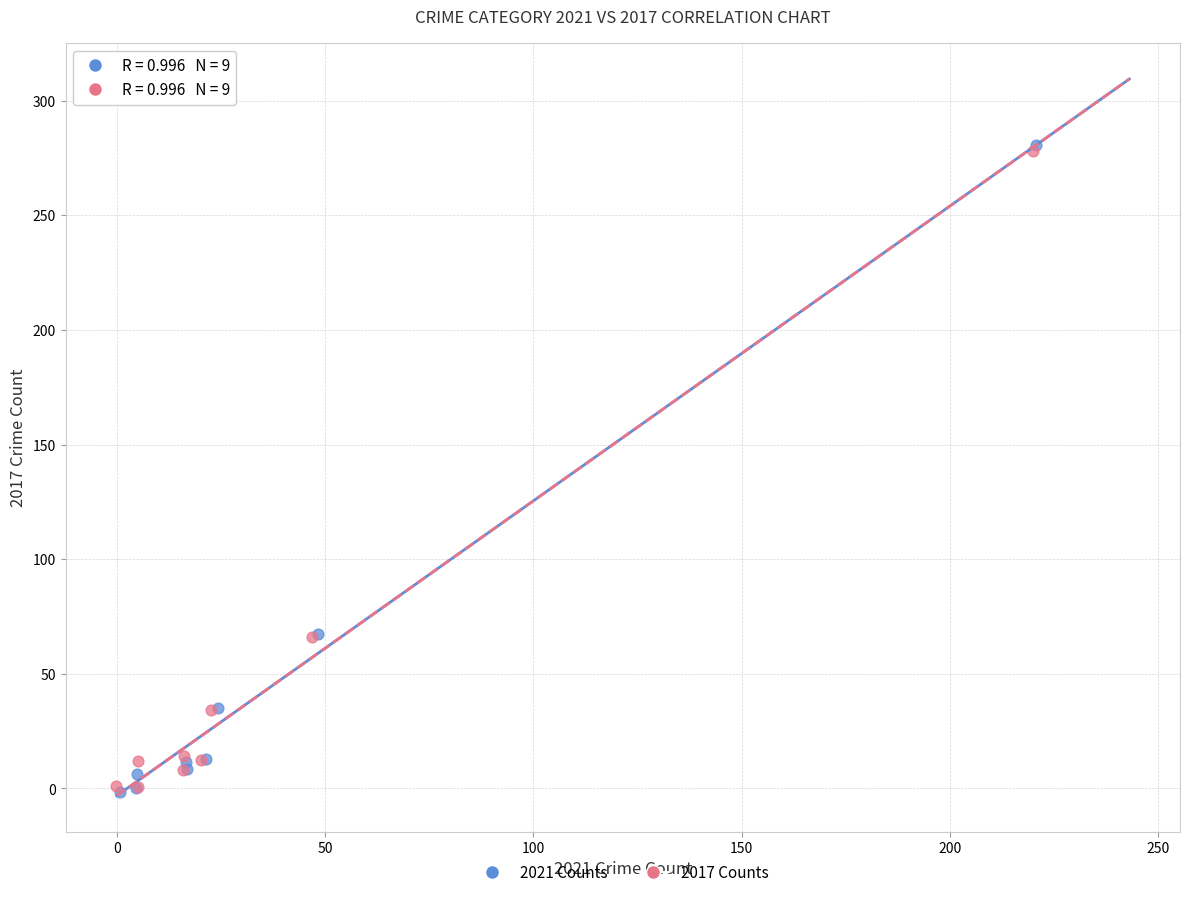

Which series has the widest spread of Y values?

2021 Counts